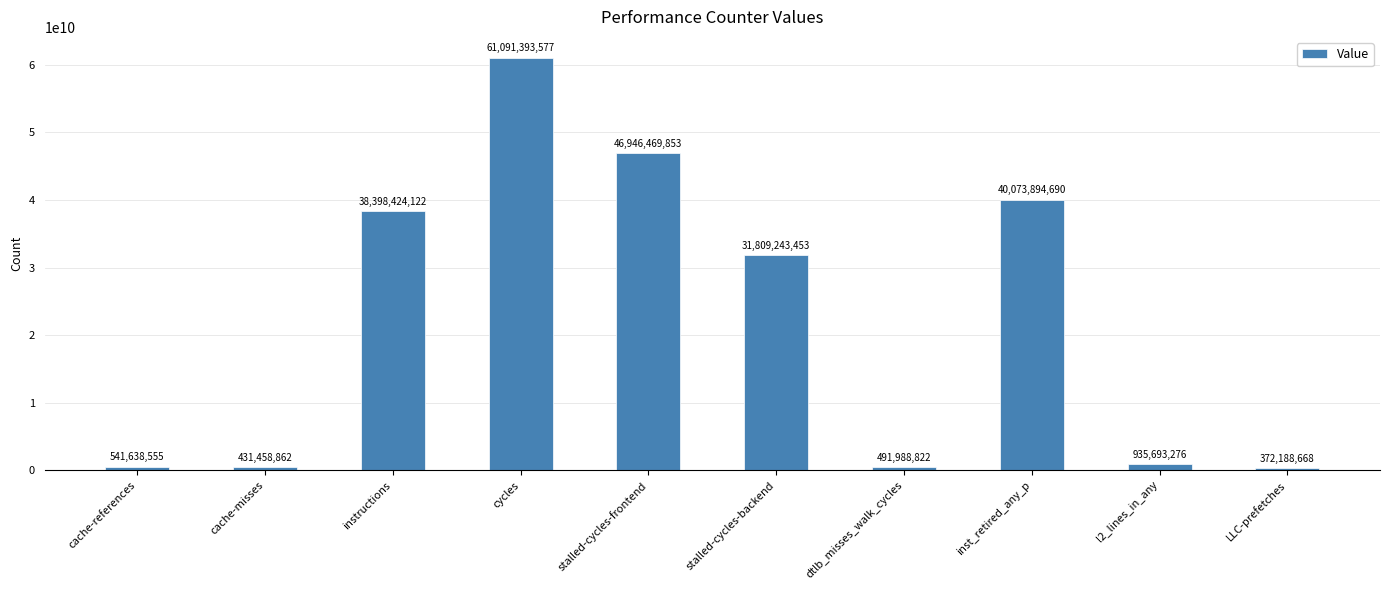

What position from the left is inst_retired_any_p?

8